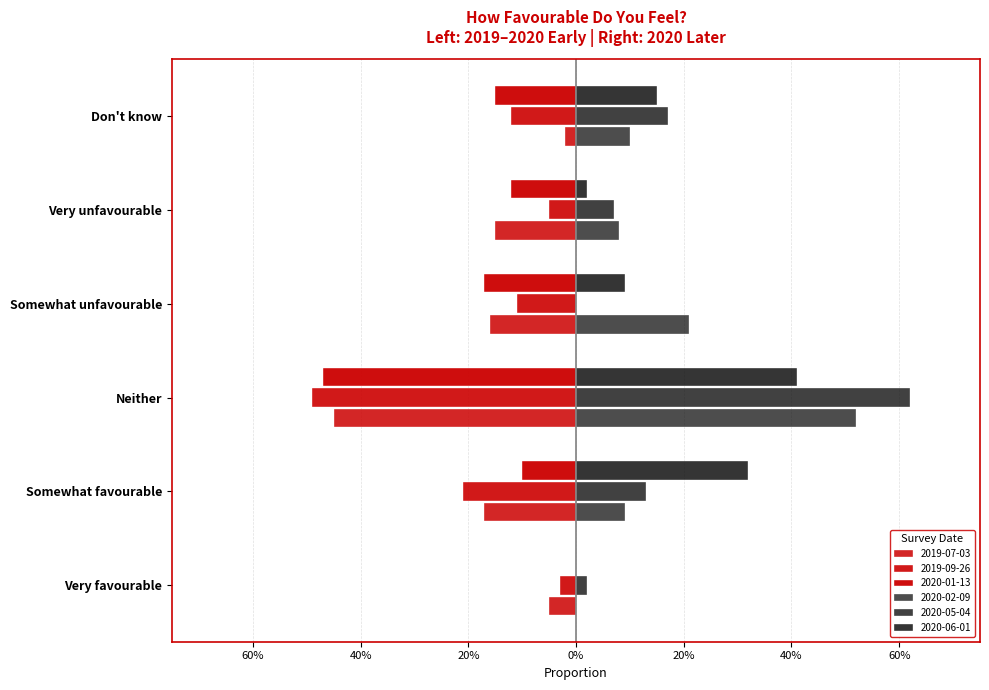

What are all the series names shown in the legend?

2019-07-03, 2019-09-26, 2020-01-13, 2020-02-09, 2020-05-04, 2020-06-01